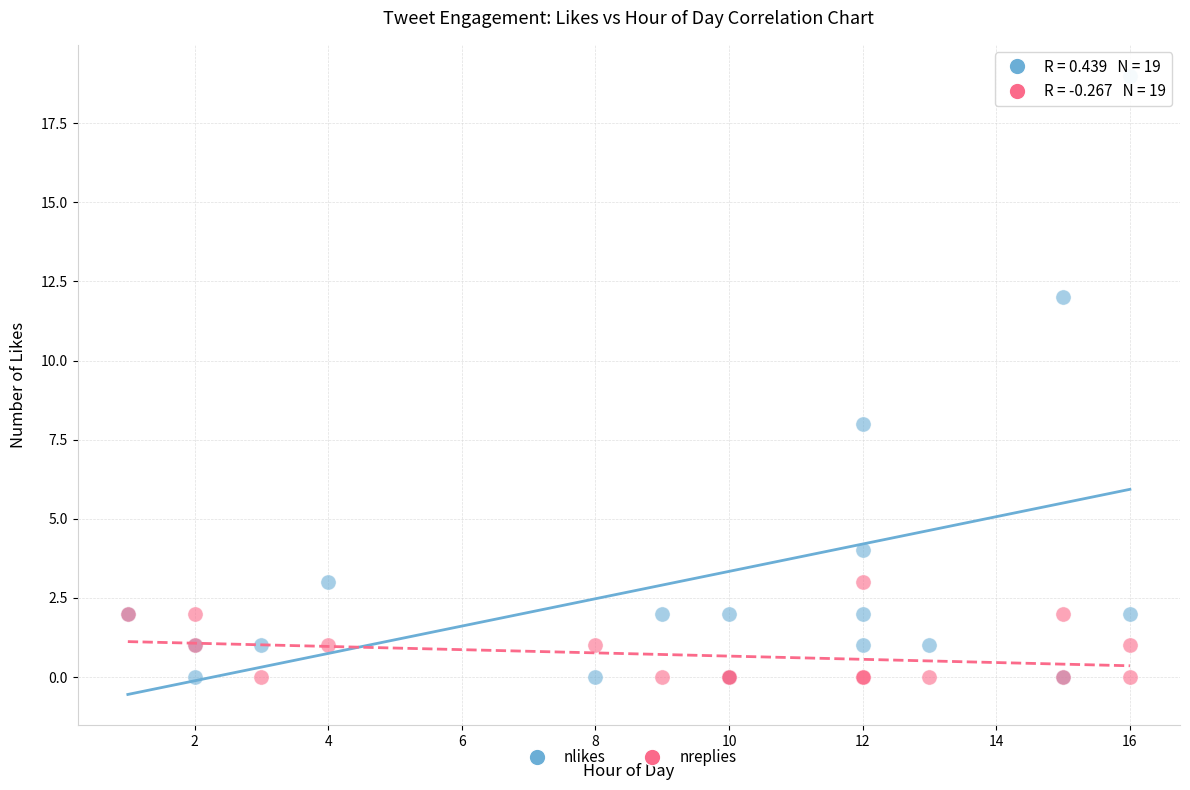

Which series contains the highest Y value?

nlikes